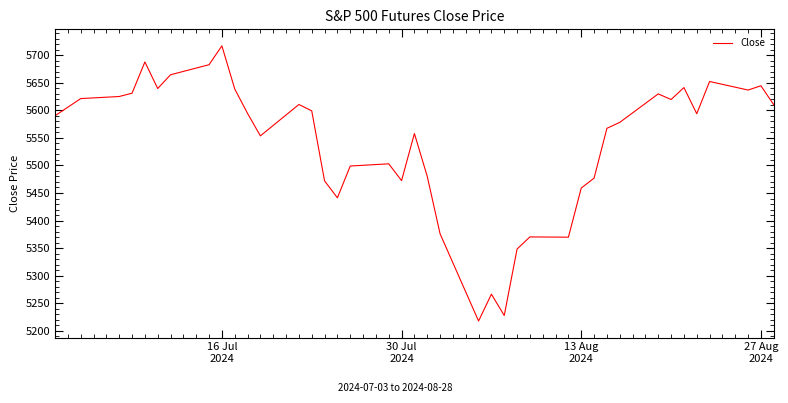

What is the minimum value shown in the chart?

5217.5